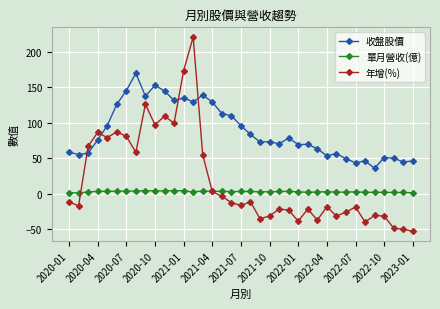

What is the smallest value displayed?

-53.3